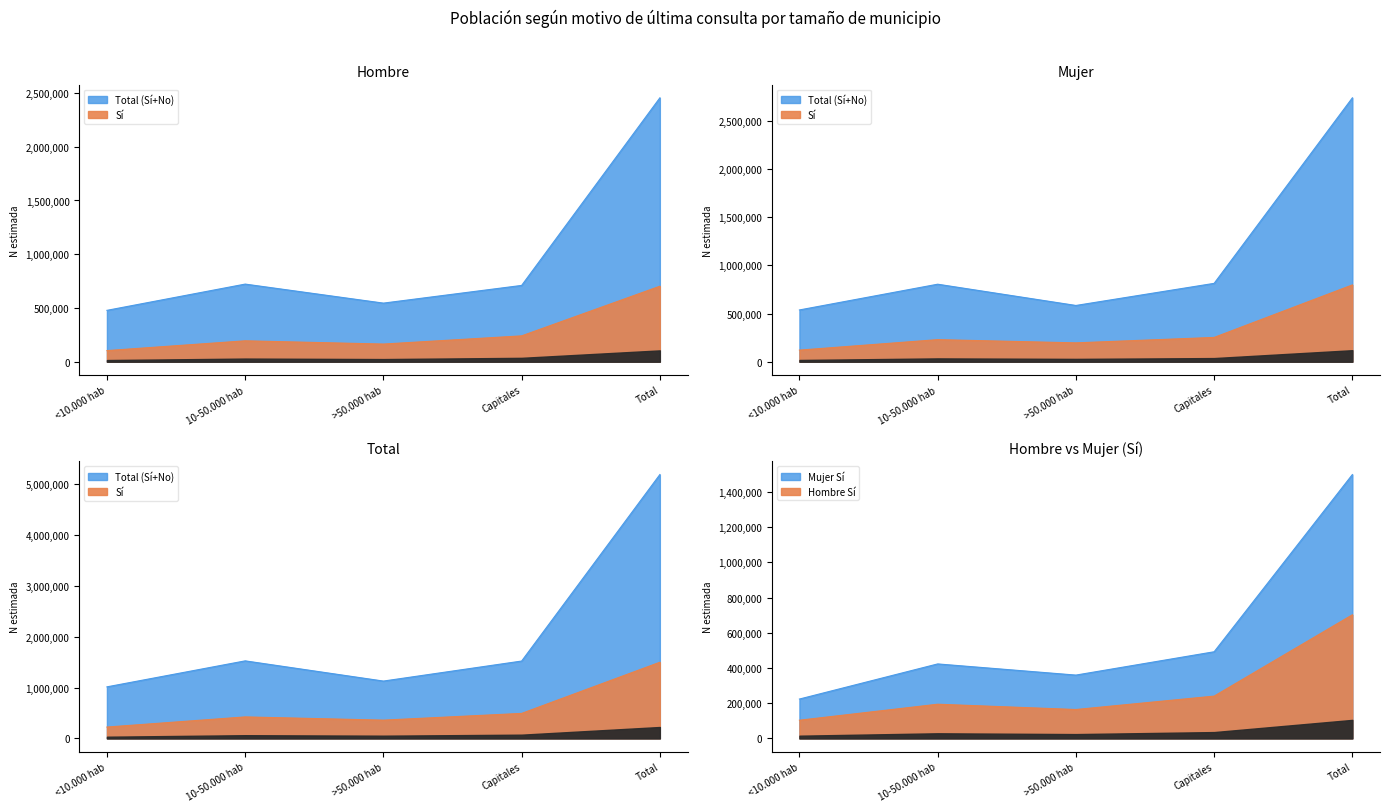

List the labels in order of Total Sí (N estimada) value, largest first.

Total, Capitales, 10-50.000 hab, >50.000 hab, <10.000 hab